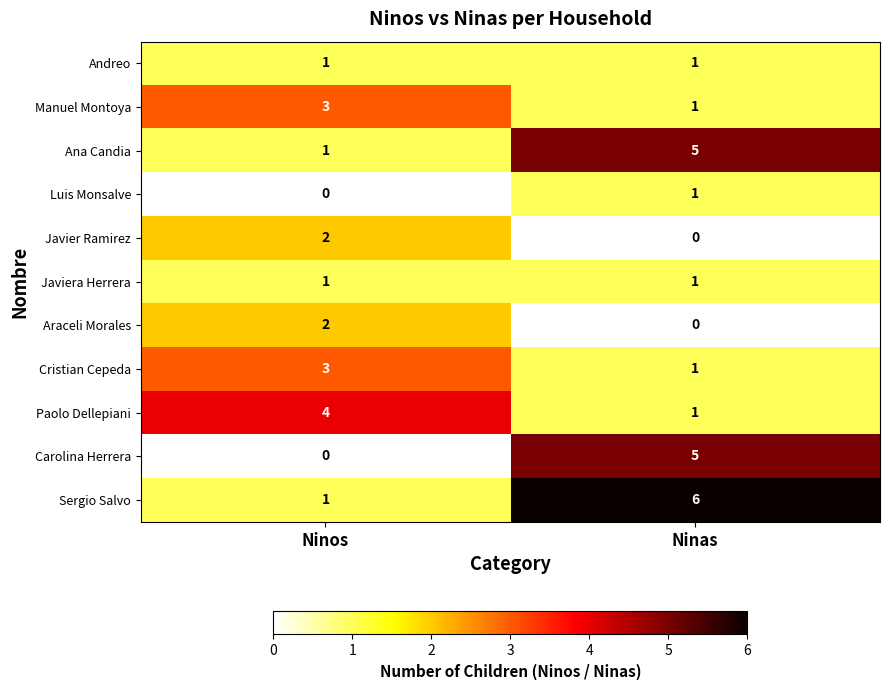

What is the sum of the Ana Candia values at Ninas and Ninos?

6